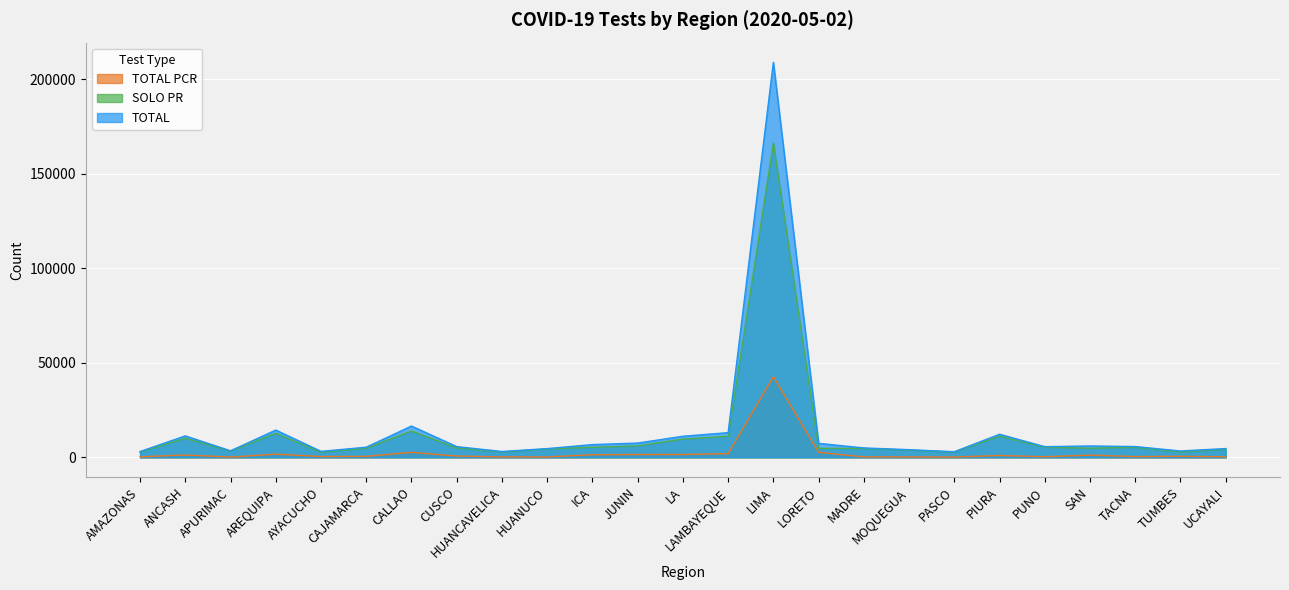

The TOTAL PCR series shows 75807 at LIMA. True or false?

False